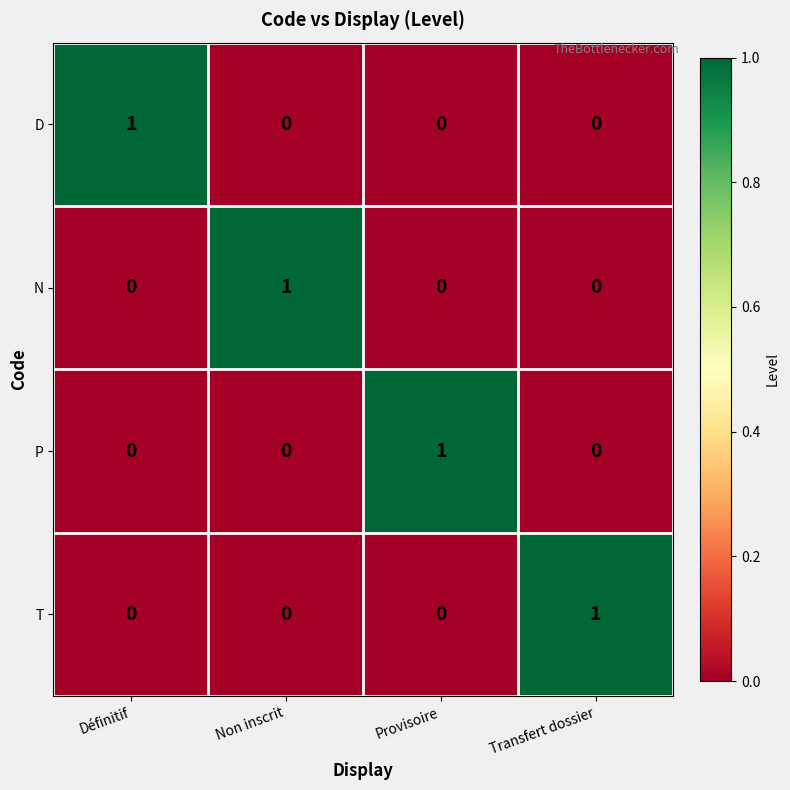

At how many categories does at least one series exceed 0?

4